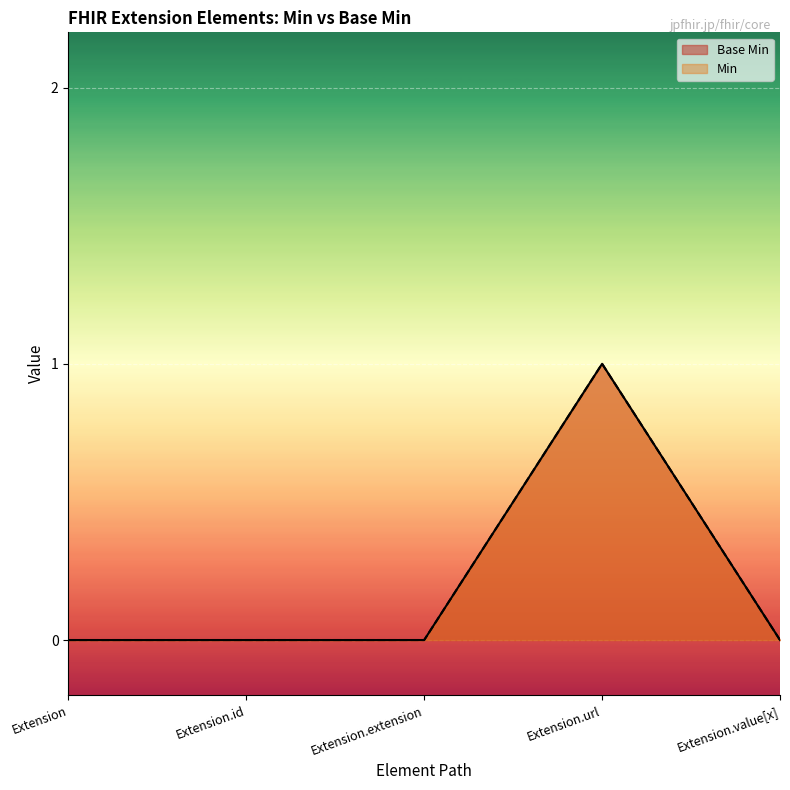

Count the Base Min values in the range 0 to 1.

5